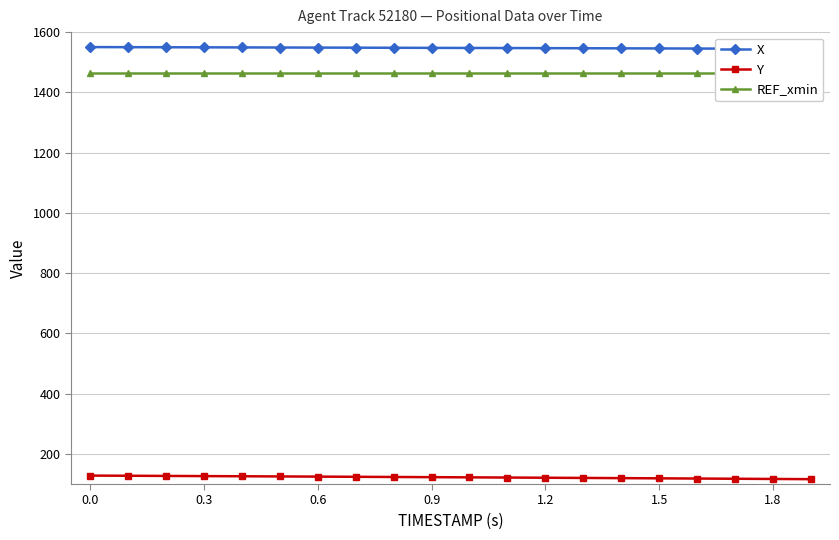

Is it true that Y equals 128.0 at 0.0?

True